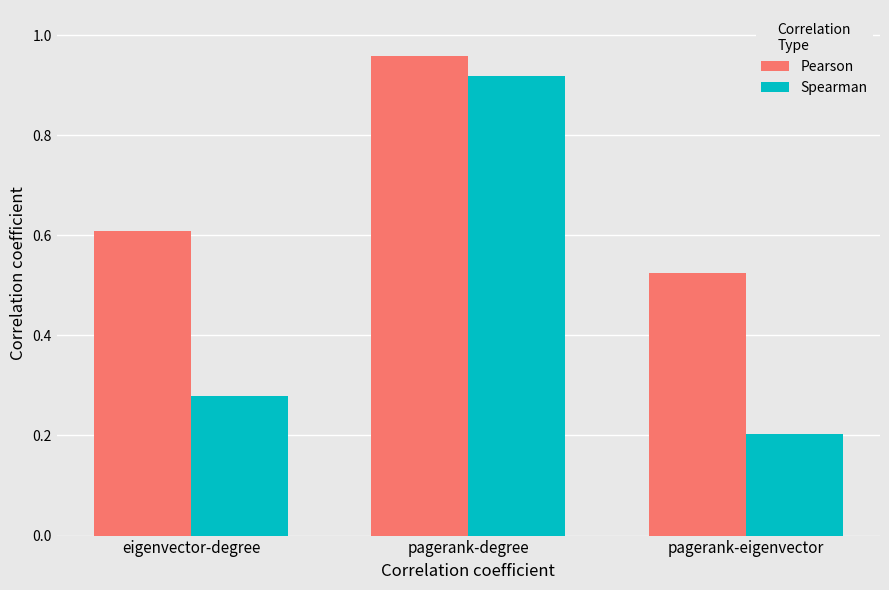

Which series has the widest spread of values?

Spearman